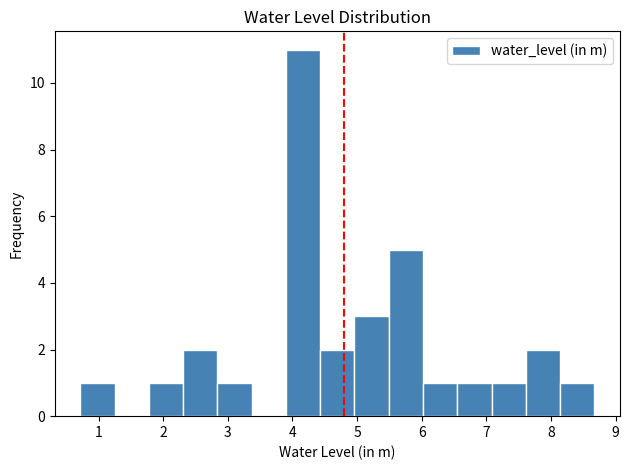

Reading left to right, list every bar in this chart as the range it spans on the x-axis followed by its height. Neither the bar edges nor the heights are printed on the chart, so give them approximately, as read against the axes.

0.72 to 1.25: 1
1.25 to 1.78: 0
1.78 to 2.31: 1
2.31 to 2.84: 2
2.84 to 3.37: 1
3.37 to 3.90: 0
3.90 to 4.43: 11
4.43 to 4.96: 2
4.96 to 5.49: 3
5.49 to 6.02: 5
6.02 to 6.55: 1
6.55 to 7.08: 1
7.08 to 7.61: 1
7.61 to 8.14: 2
8.14 to 8.67: 1